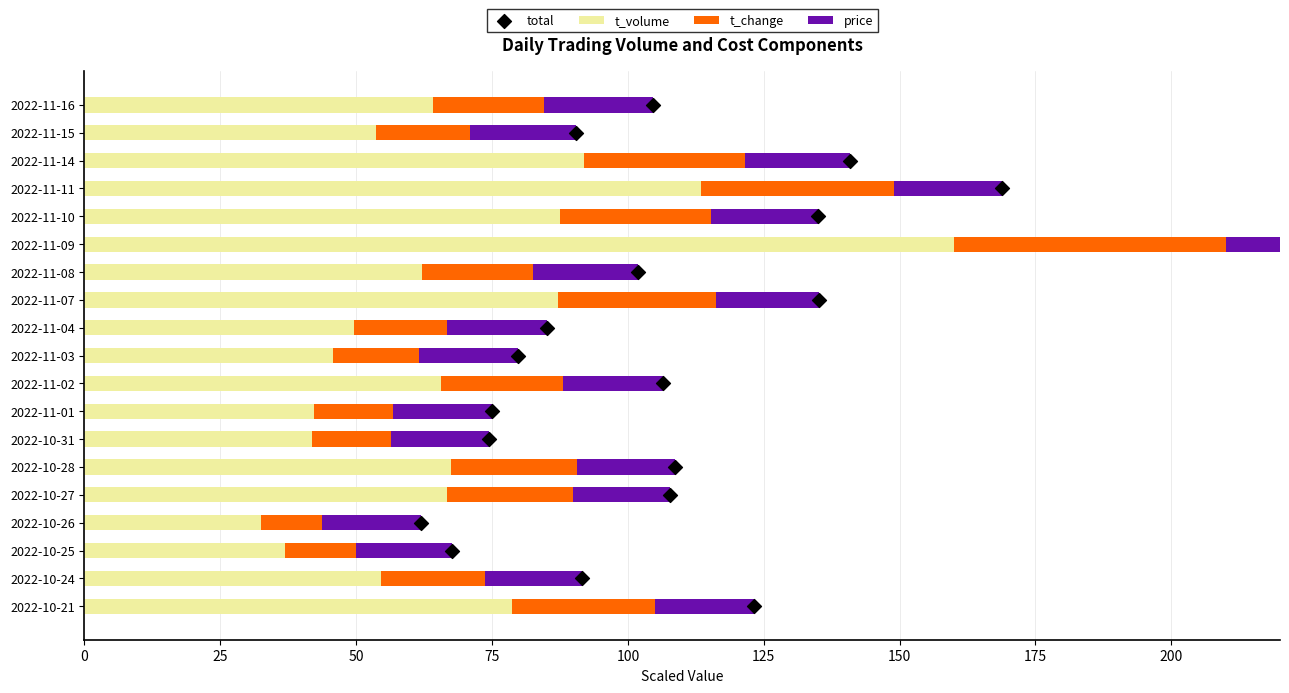

Which series contains the highest Y value?

t_volume